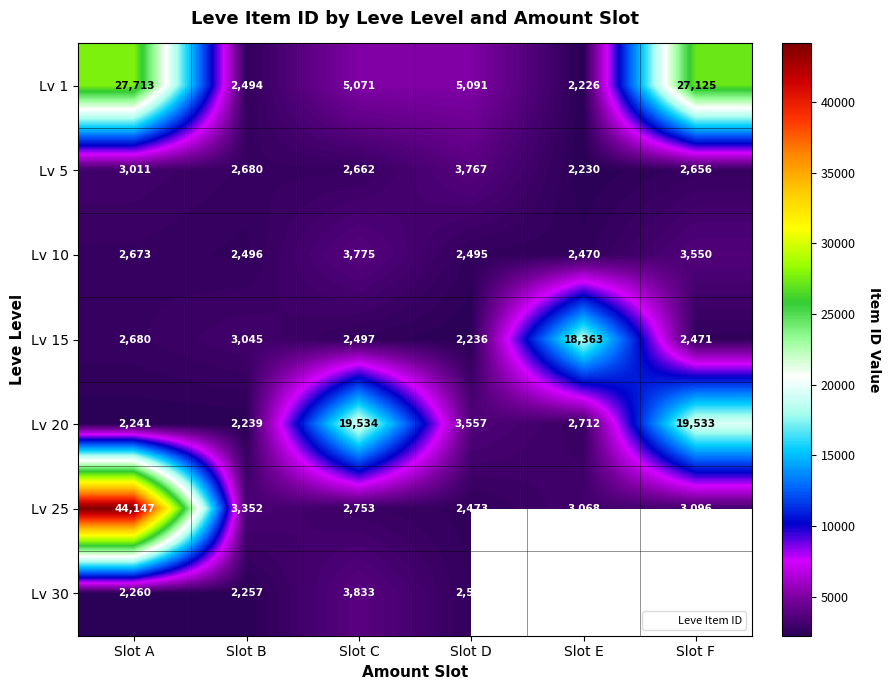

True or false: Lv 1 has a value of 27125.0 at Slot F.

True